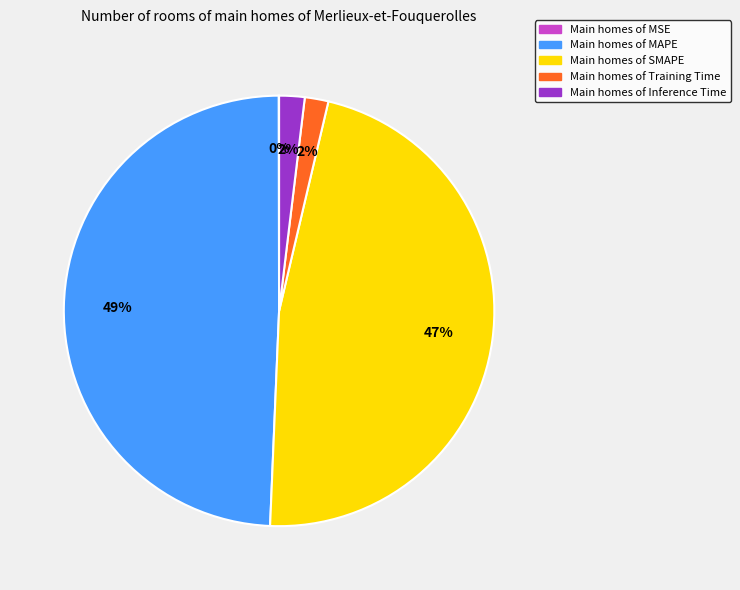

Does any single category account for the majority?

No